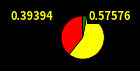

Is there a majority slice in this chart?

Yes